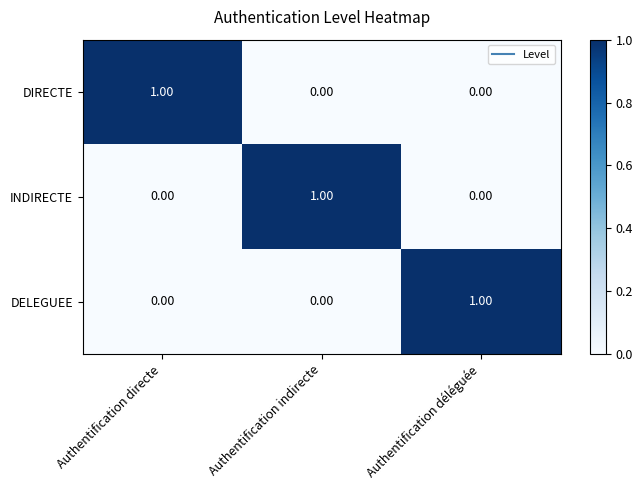

At how many categories does at least one series exceed 0?

3